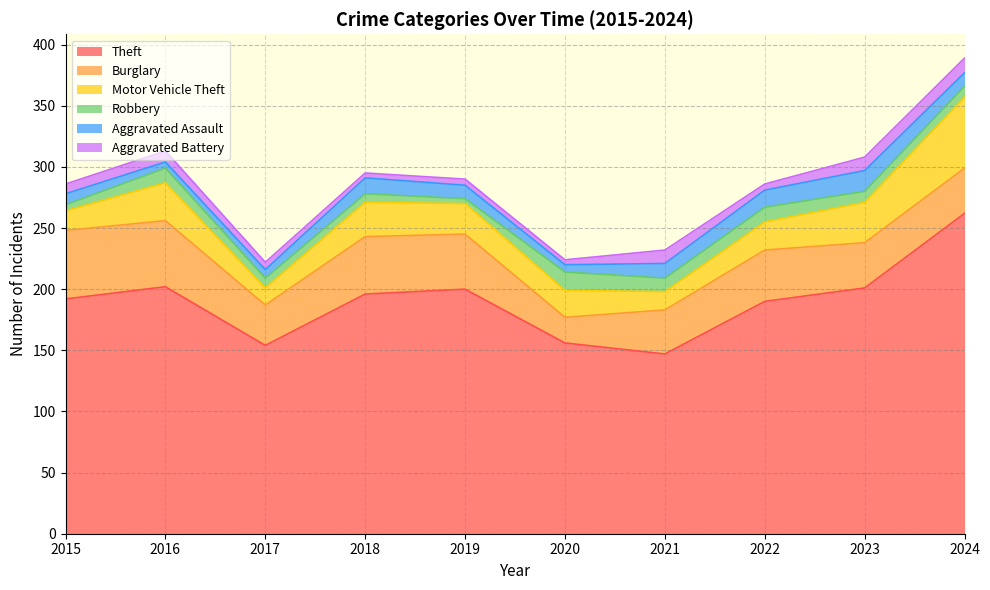

Reading left to right, extract all data points from this chart.

Theft: 2015=192	2016=202	2017=154	2018=196	2019=200	2020=156	2021=147	2022=190	2023=201	2024=262
Burglary: 2015=56	2016=54	2017=33	2018=47	2019=45	2020=21	2021=36	2022=42	2023=37	2024=37
Motor Vehicle Theft: 2015=16	2016=31	2017=14	2018=28	2019=25	2020=22	2021=15	2022=23	2023=33	2024=58
Robbery: 2015=5	2016=12	2017=8	2018=7	2019=4	2020=15	2021=11	2022=12	2023=9	2024=9
Aggravated Assault: 2015=9	2016=5	2017=7	2018=13	2019=11	2020=6	2021=12	2022=14	2023=17	2024=11
Aggravated Battery: 2015=8	2016=9	2017=6	2018=4	2019=5	2020=4	2021=11	2022=5	2023=11	2024=12